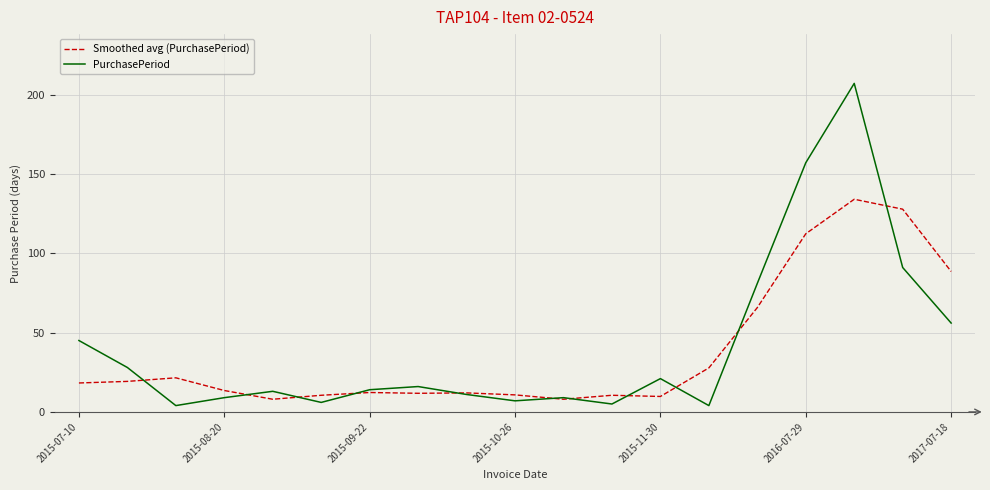

Which series has the widest spread of values?

PurchasePeriod